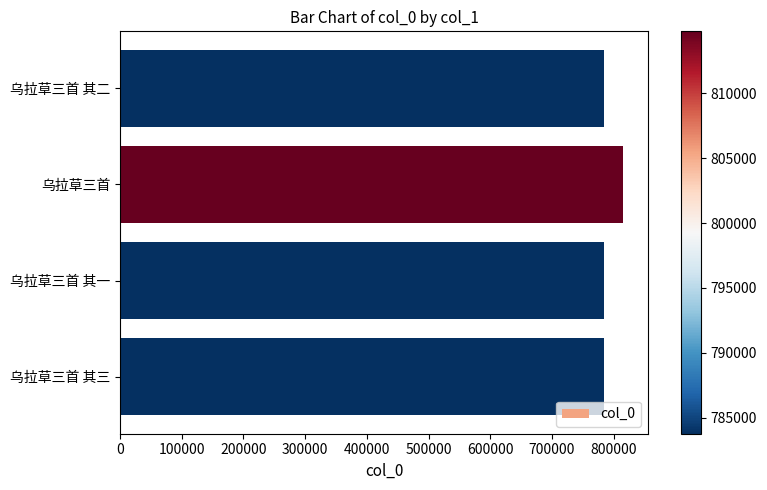

What is the change in value from 乌拉草三首 to 乌拉草三首 其二?

-30993